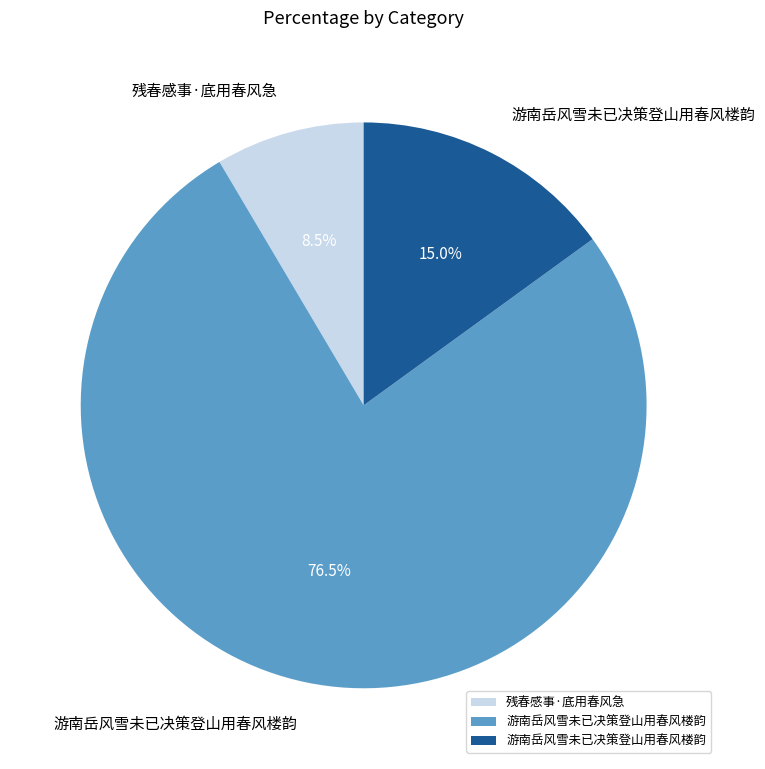

Does any single category account for the majority?

Yes